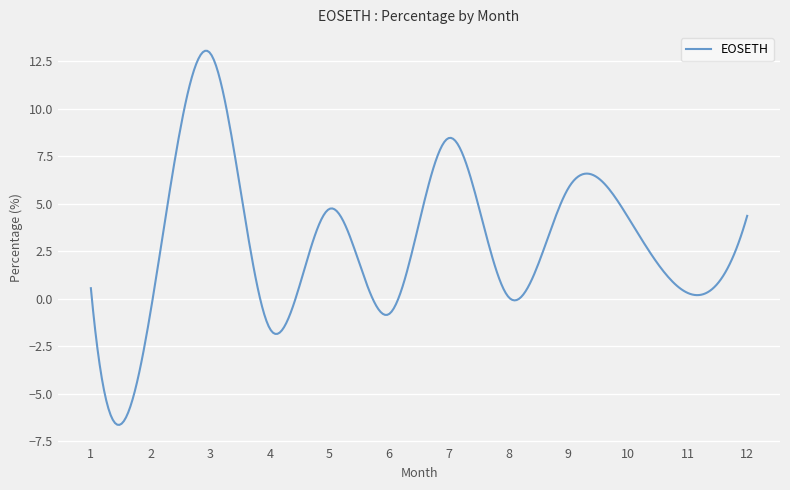

What is the difference between the maximum and minimum values?

19.7